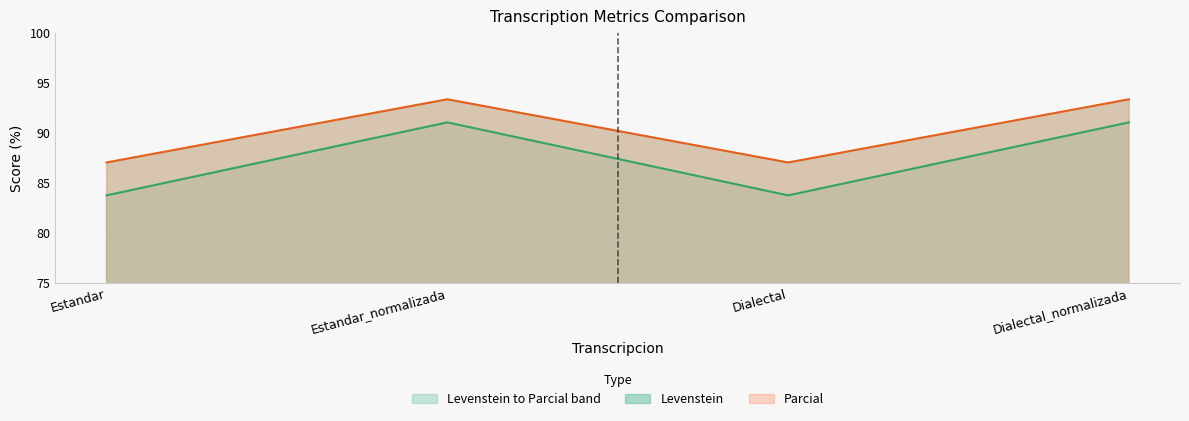

How many lines are shown in the chart?

2